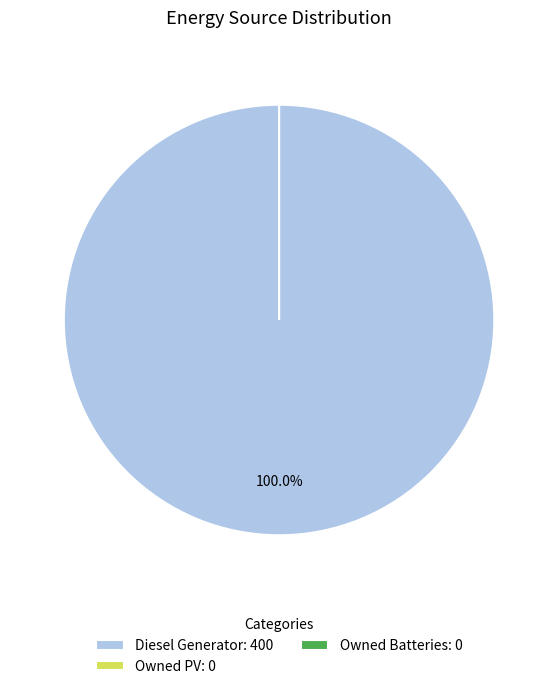

How many slices are in this pie chart?

3